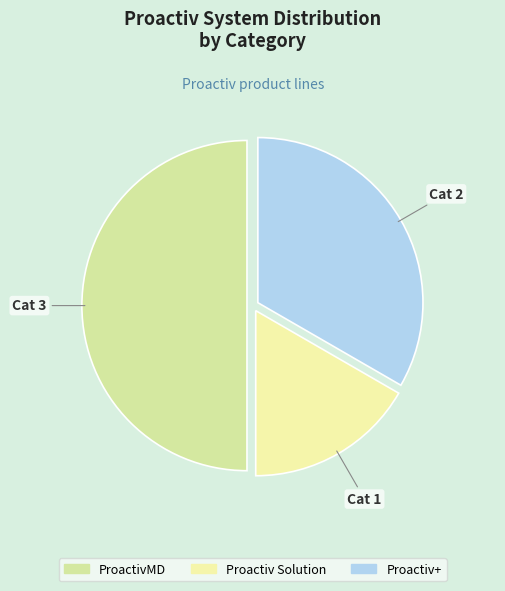

What percentage do ProactivMD and Proactiv Solution together represent?

66.7%